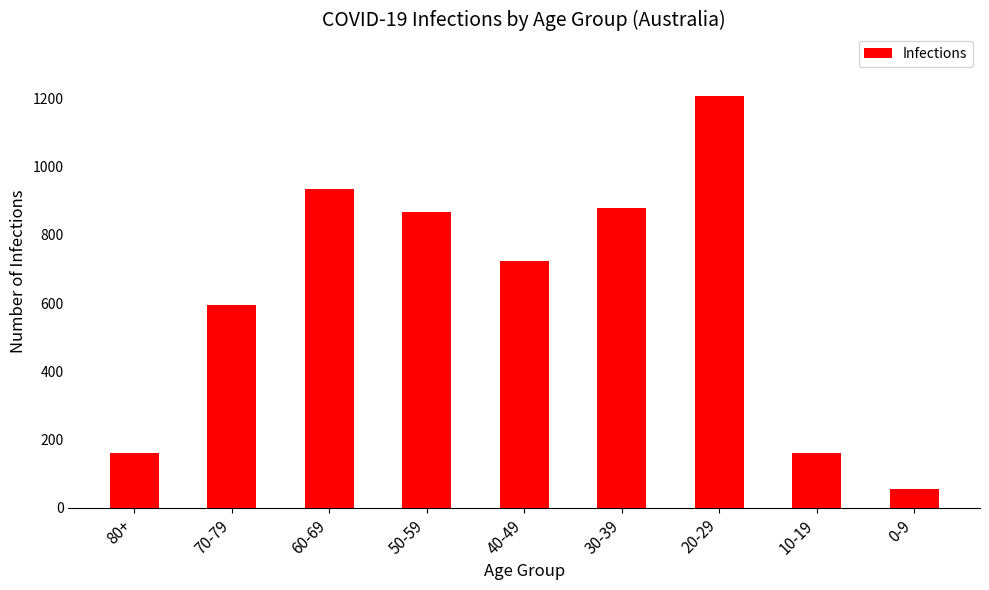

Which category has the lowest value across all series?

0-9